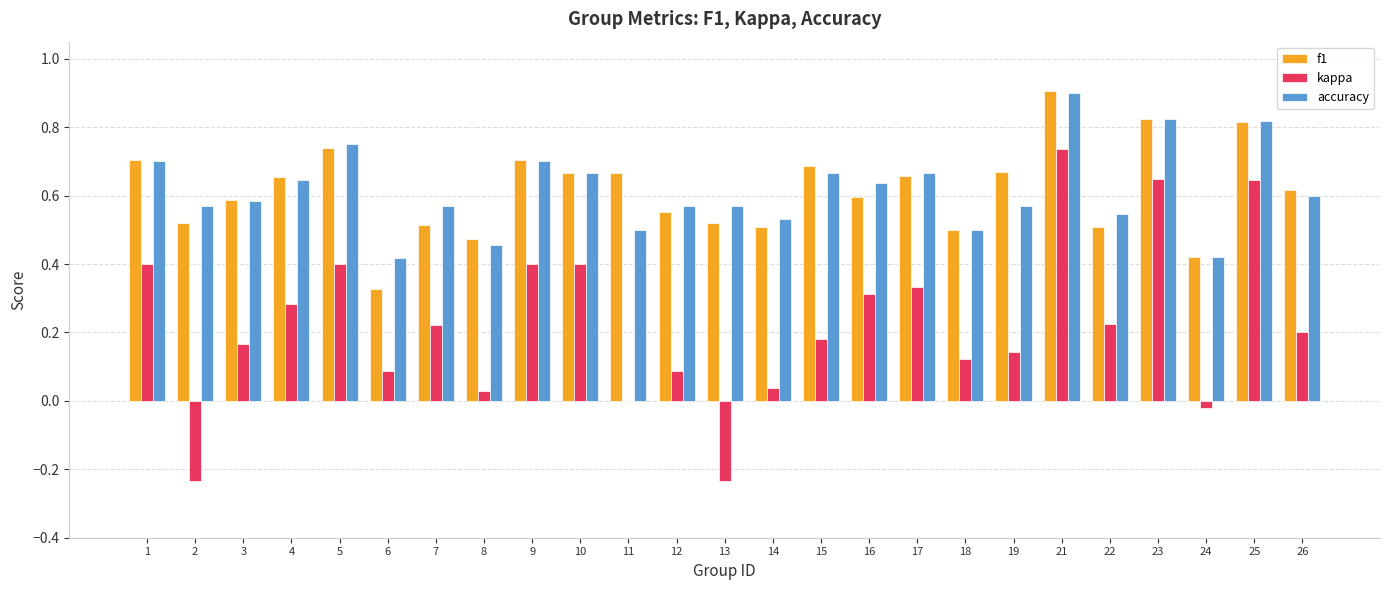

How many groups of bars are there?

25